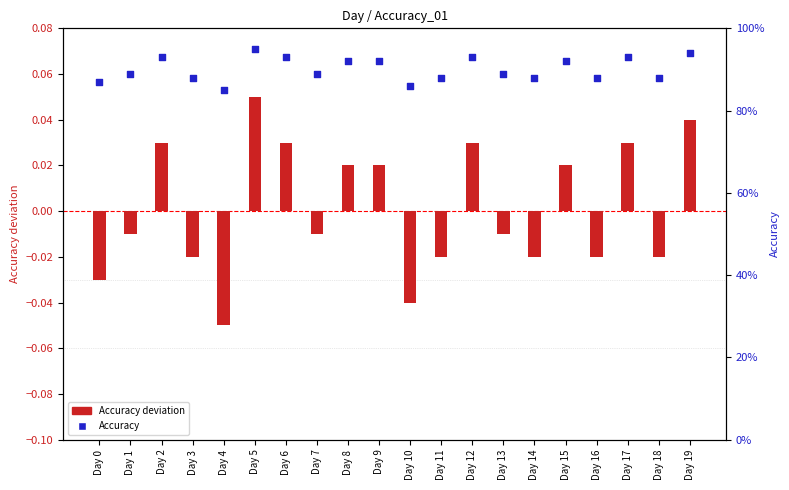

What is the total value across all series at Day 0?

0.8